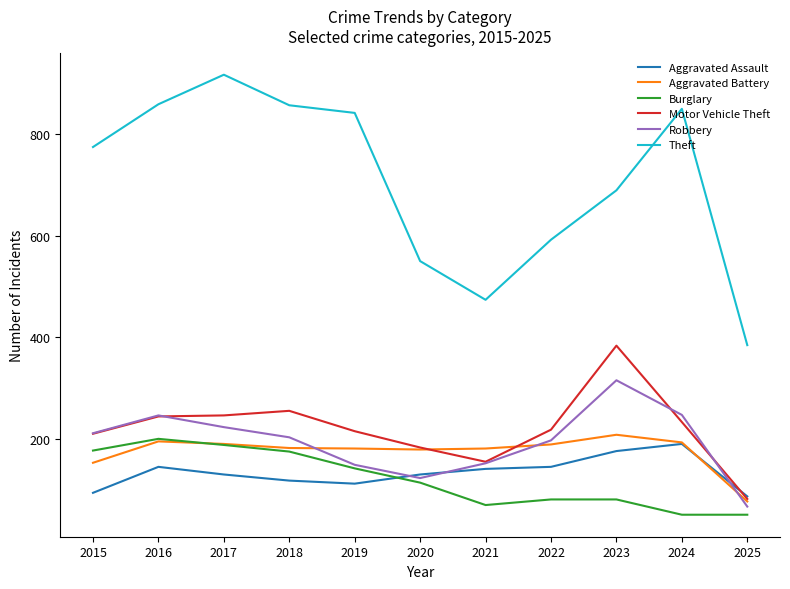

What is the approximate value of Robbery at 2018, to the nearest 50?

200